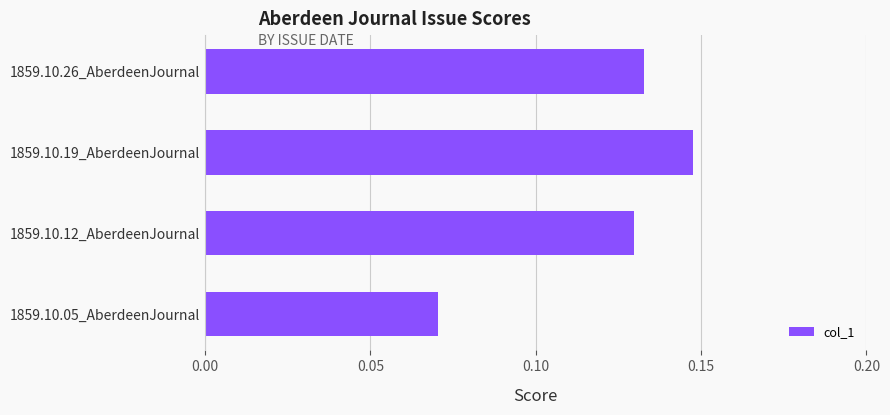

Between 1859.10.26_AberdeenJournal and 1859.10.19_AberdeenJournal, which is larger?

1859.10.19_AberdeenJournal